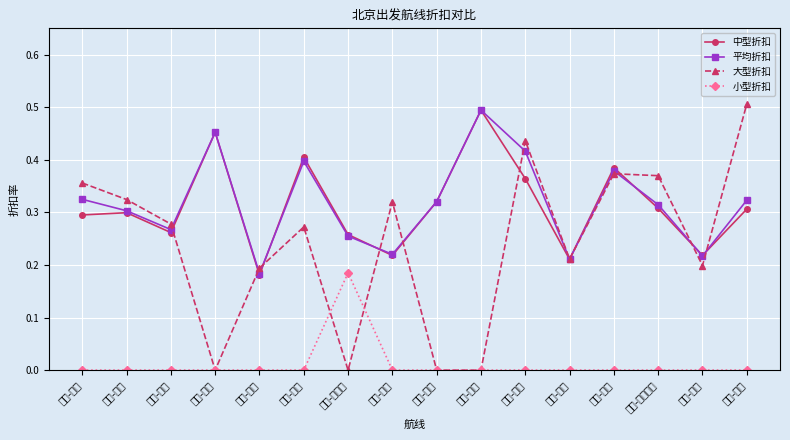

At which label is 中型折扣 closest to 0?

北京-海口